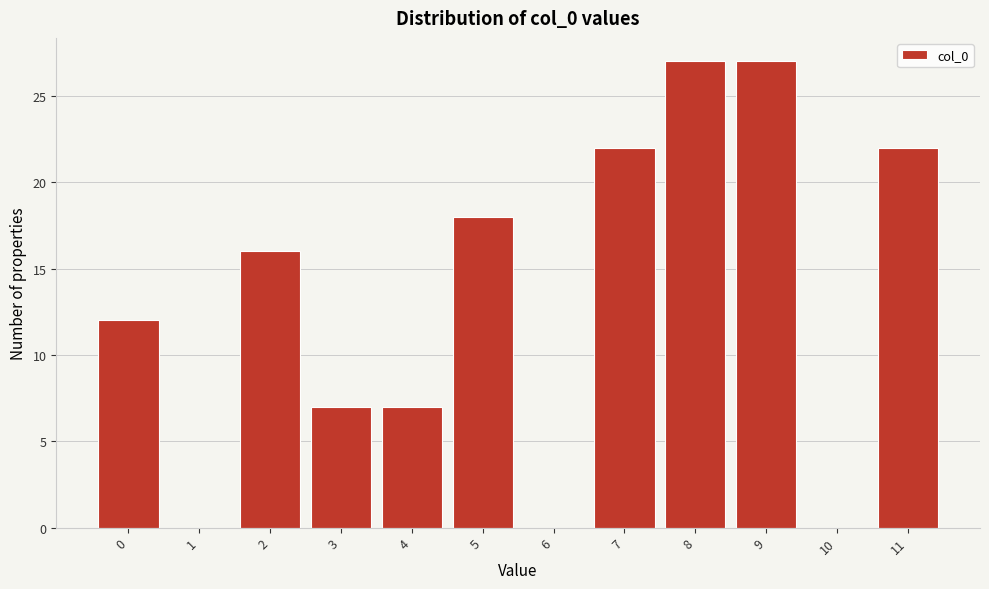

Reading left to right, extract all data points from this chart.

0=12	1=0	2=16	3=7	4=7	5=18	6=0	7=22	8=27	9=27	10=0	11=22